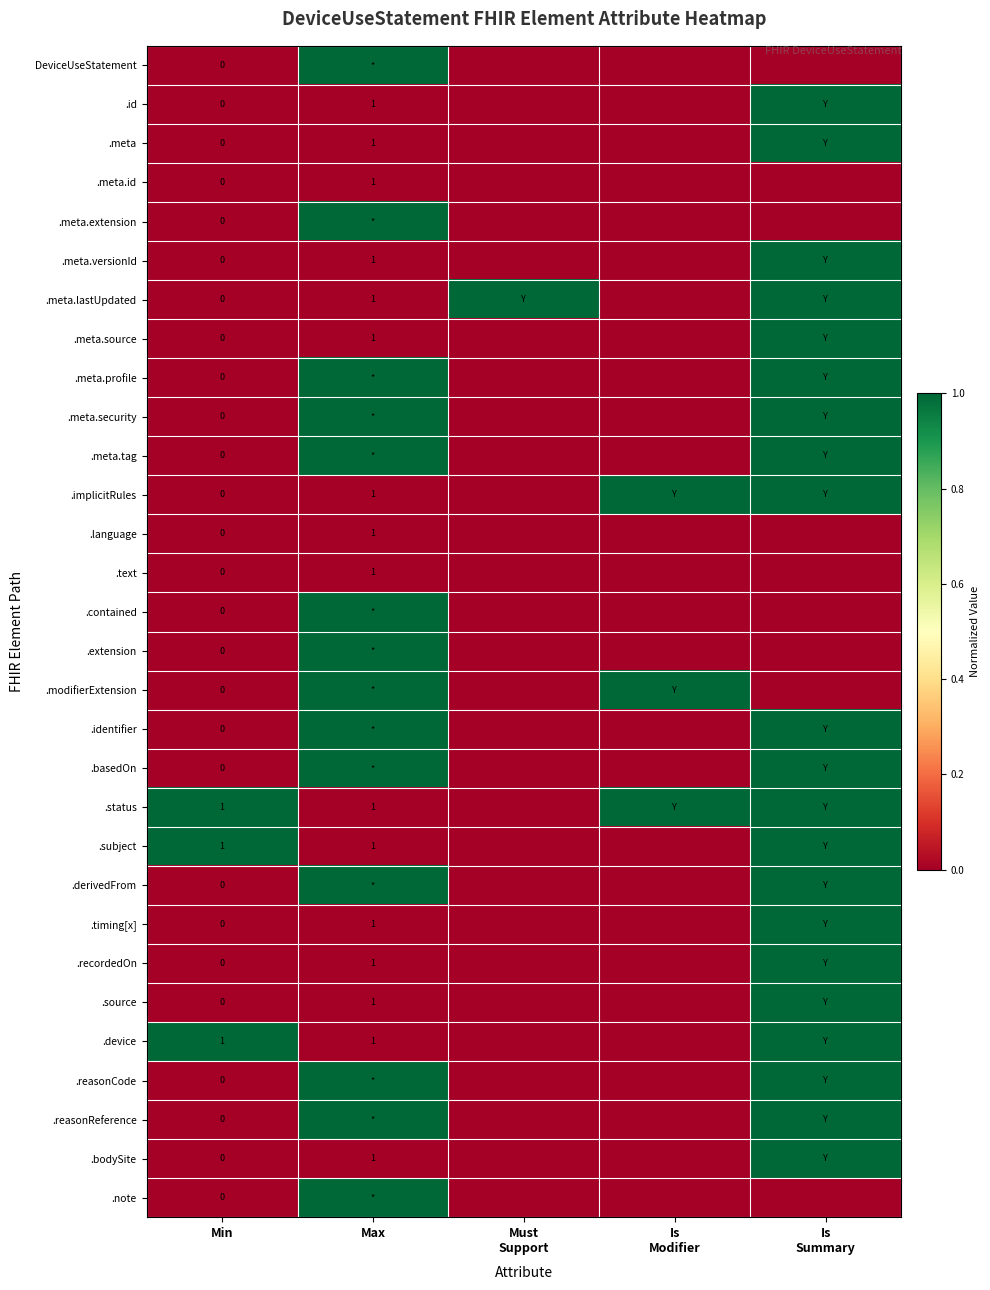

The value of .language at Max is 1. True or false?

True